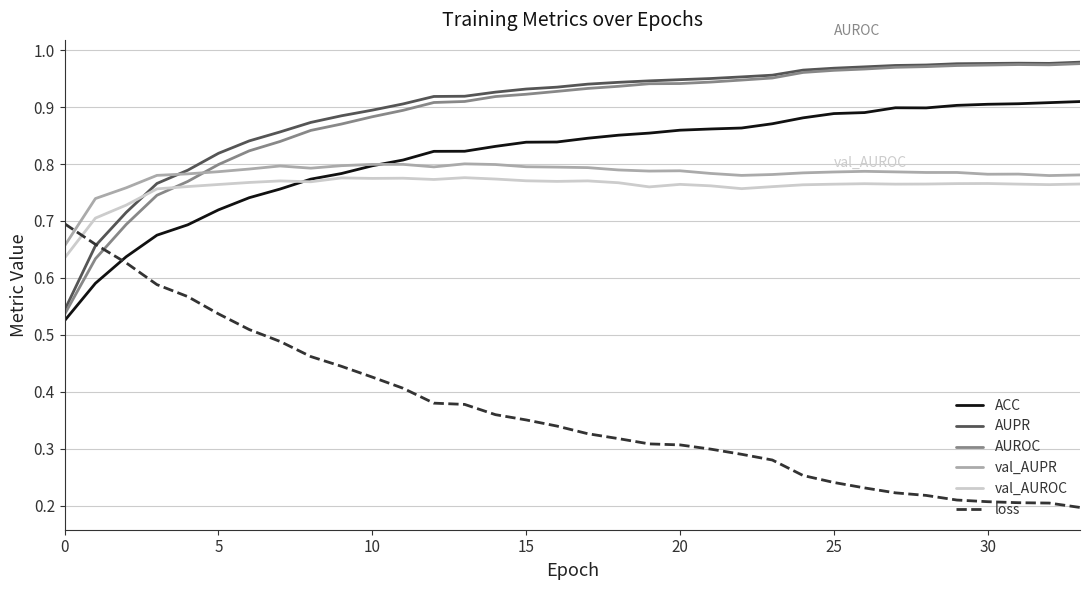

Which series has the widest spread of values?

loss